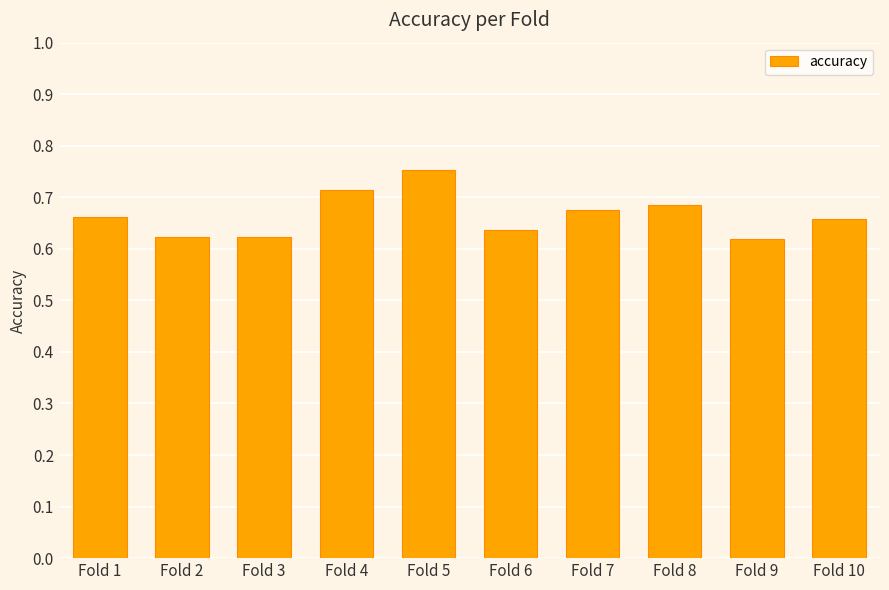

Which category has the highest value across all series?

Fold 5